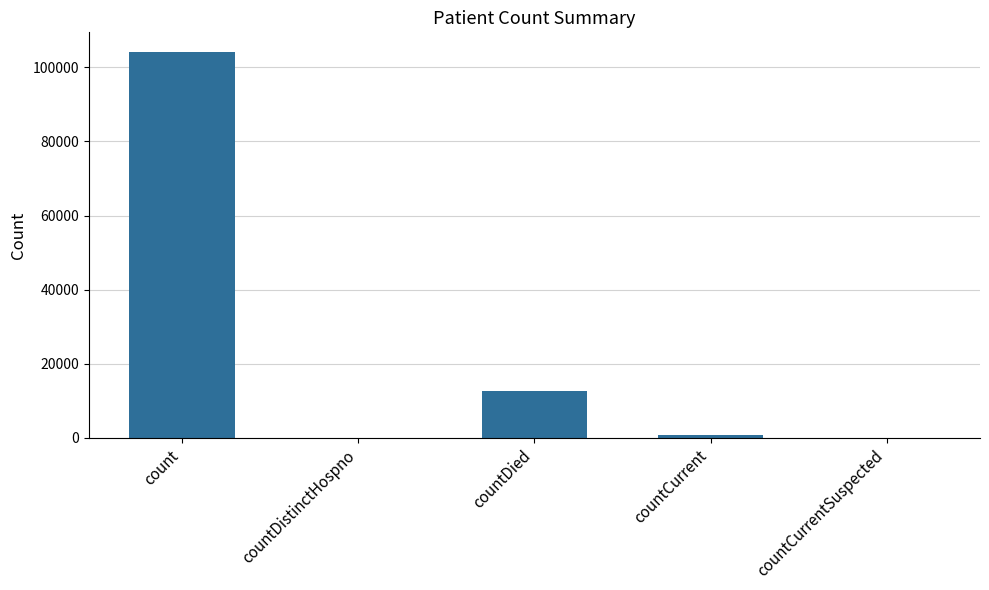

Count the number of categories in the chart.

5